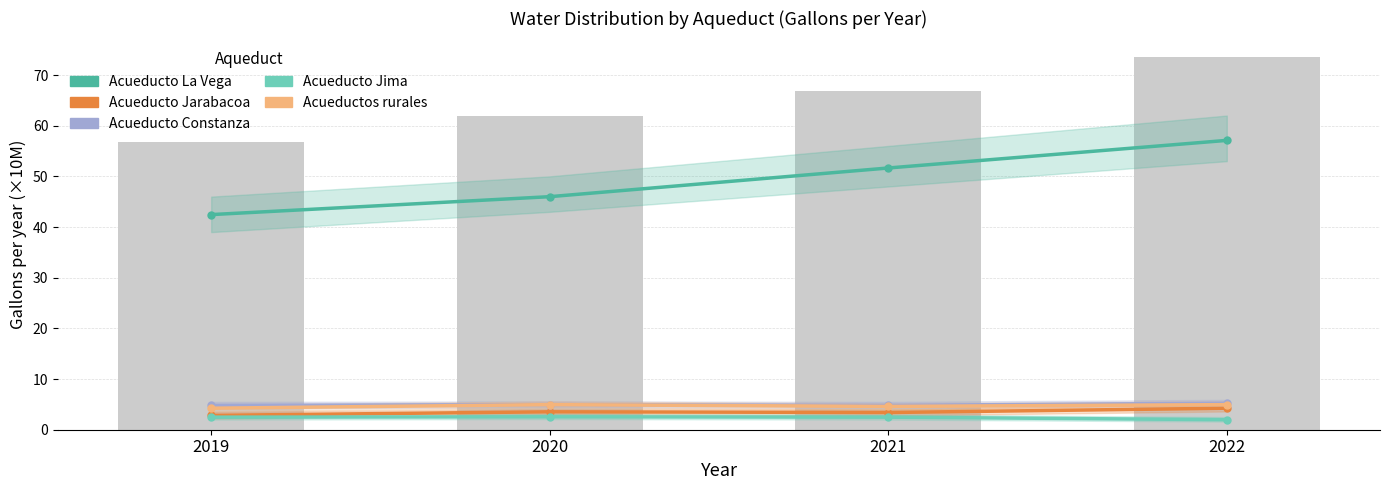

Reading left to right, extract all data points from this chart.

Acueducto La Vega: 42.5	46.0	51.7	57.1
Acueducto Jarabacoa: 2.8	3.5	3.4	4.2
Acueducto Constanza: 4.8	5.0	4.8	5.2
Acueducto Jima: 2.5	2.5	2.5	2.0
Acueductos rurales: 4.2	5.0	4.6	5.0